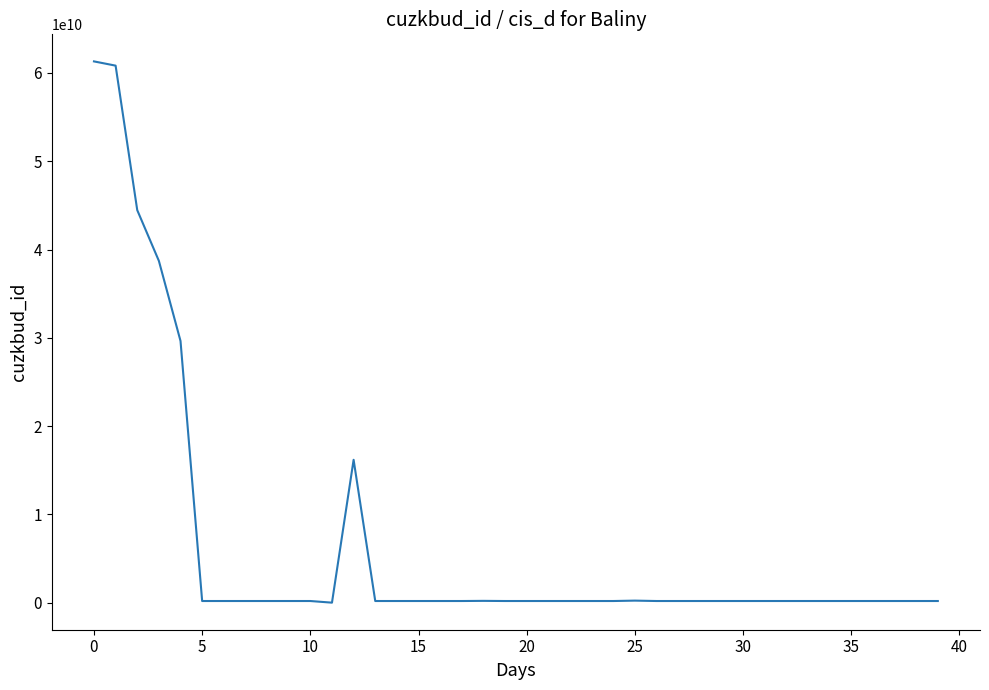

What is the maximum value shown in the chart?

61313827010